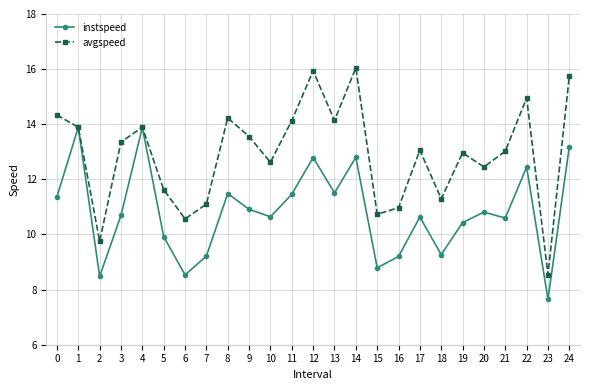

Which series has the largest range (max minus min)?

avgspeed